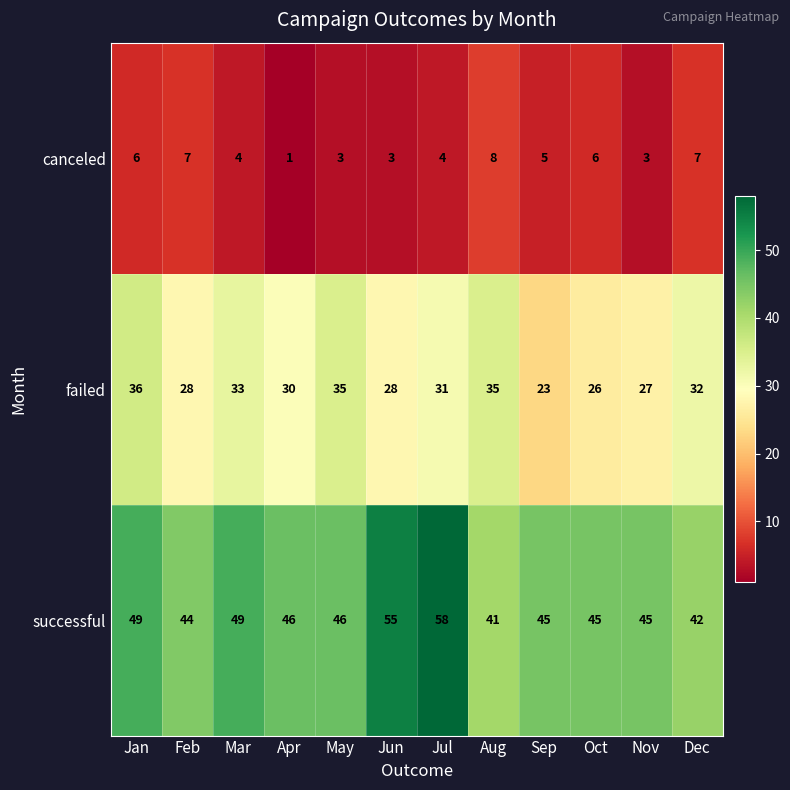

How many canceled values are between 3 and 7?

10